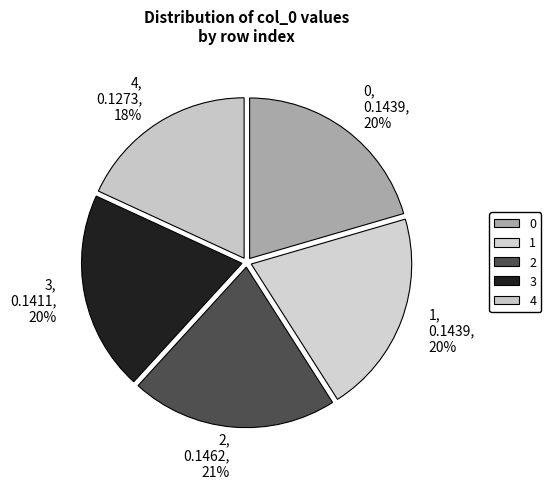

To the nearest percent, what is the difference between the largest and smallest slice percentages?

3%